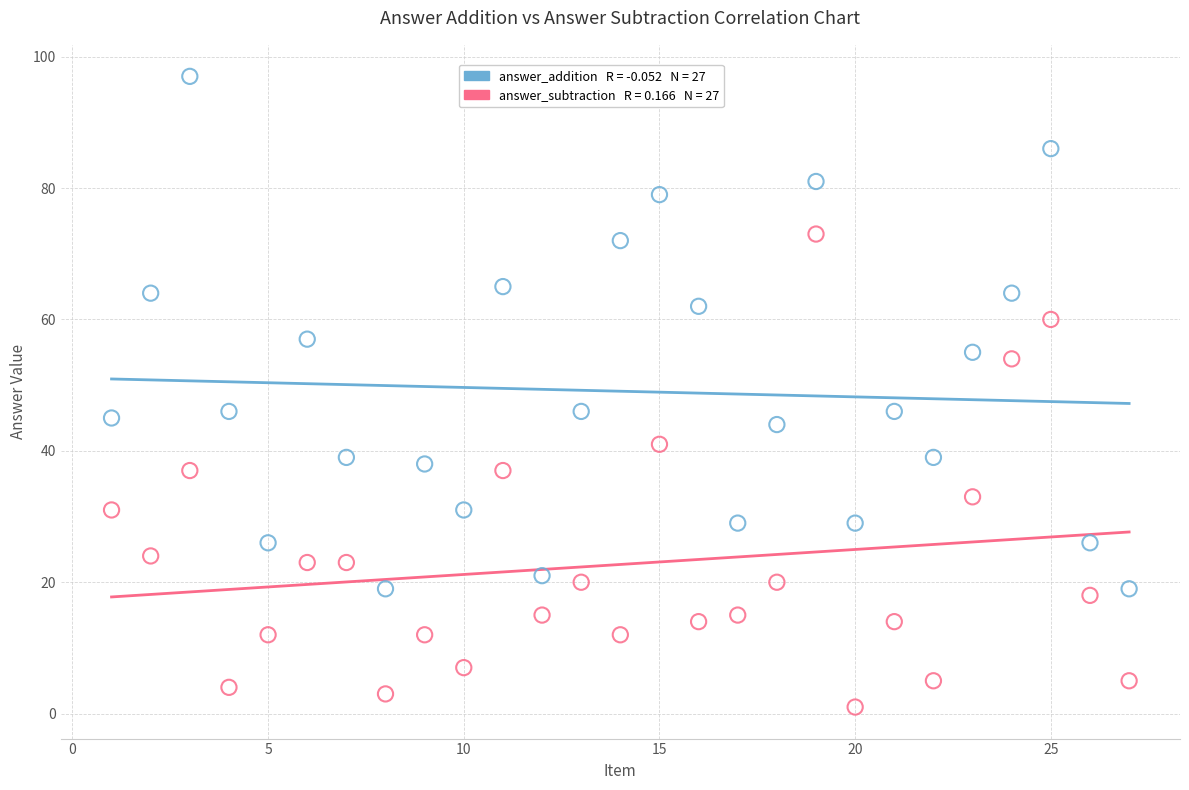

Across all data points, what is the range of X values (max minus min)?

26